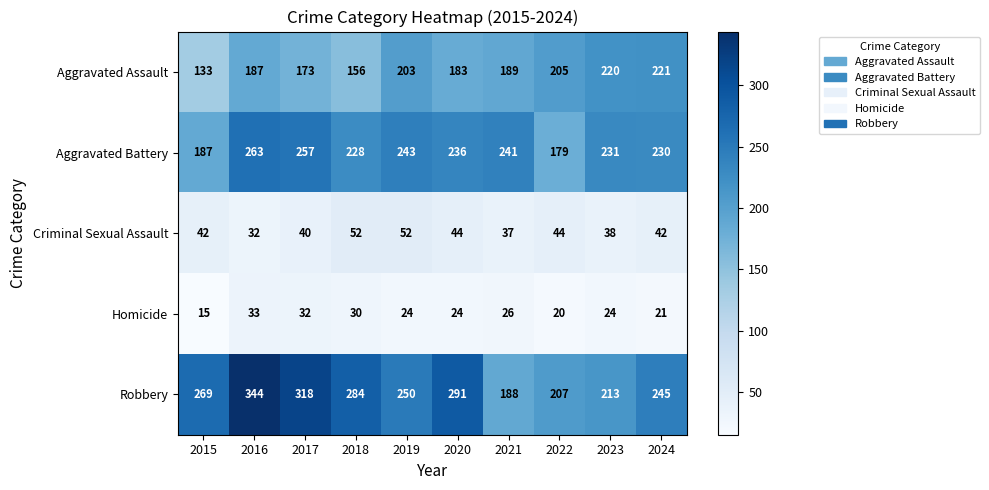

Which label corresponds to the largest value in the chart?

2016